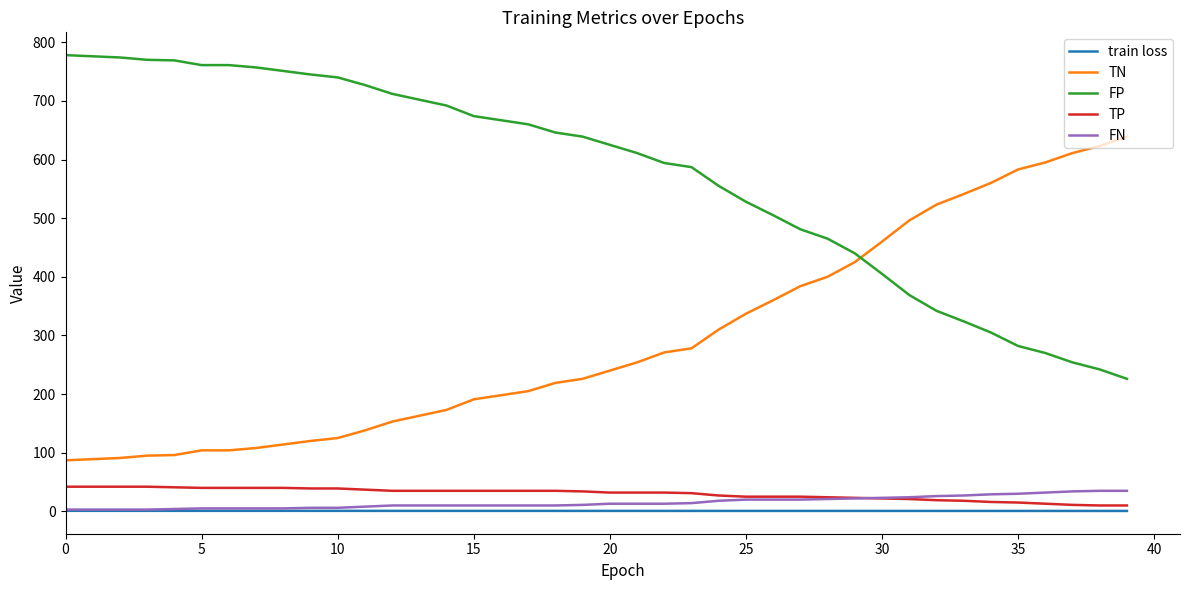

What is the maximum value for TN?

639.0